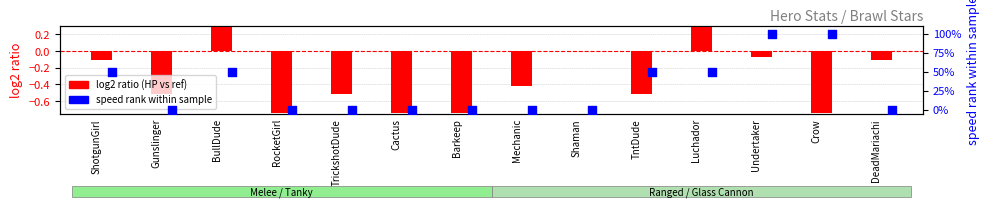

Which series has the widest spread of Y values?

speed rank within sample